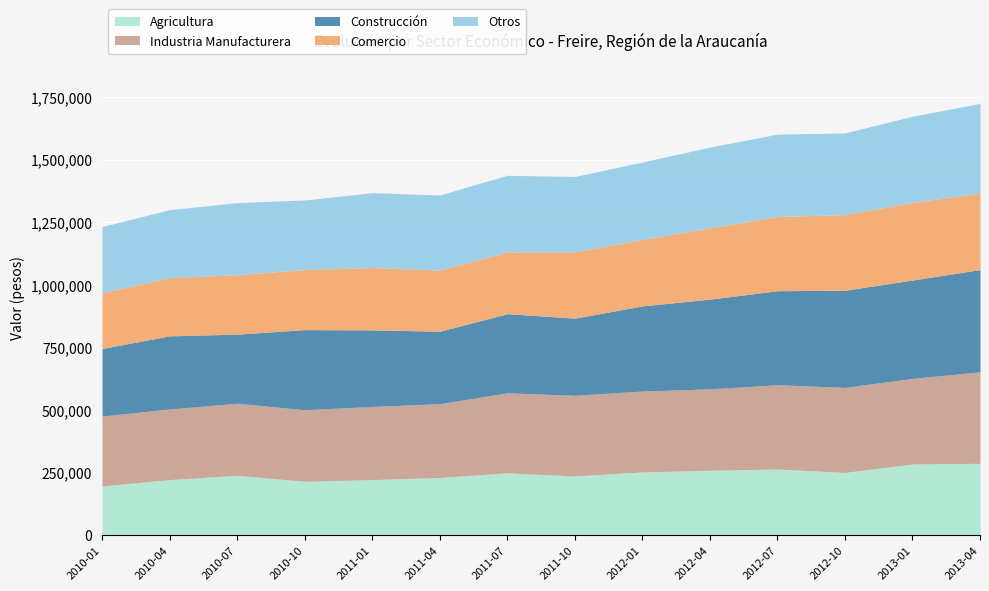

What is the minimum value for Comercio?

222839